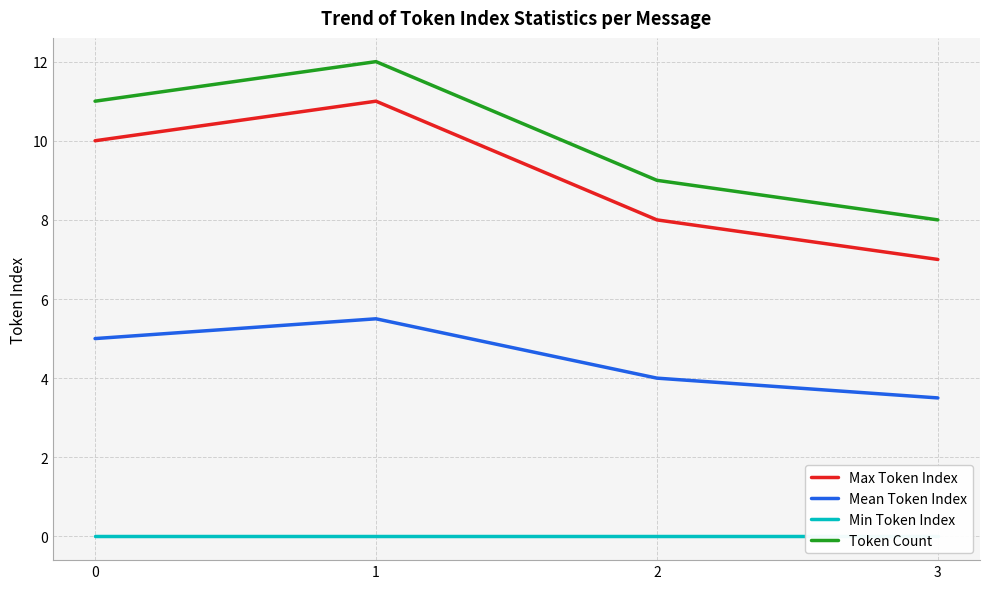

Which series has the largest range (max minus min)?

Max Token Index